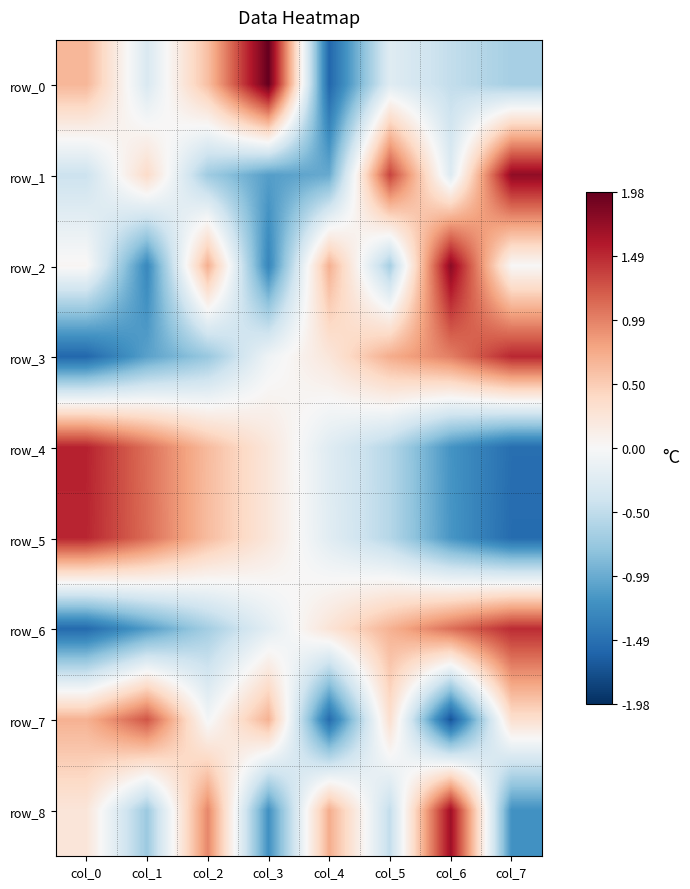

What is the smallest value displayed?

-1.7